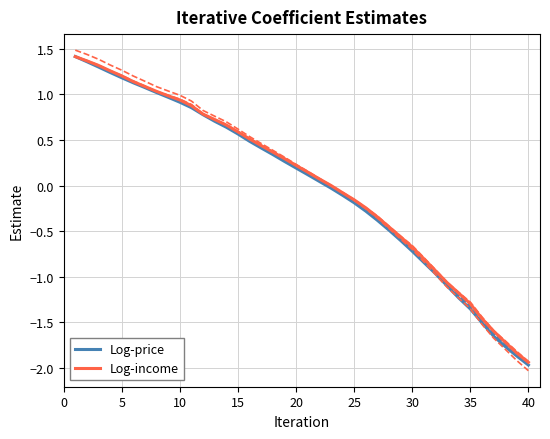

At which label does Log-price reach its minimum?

40